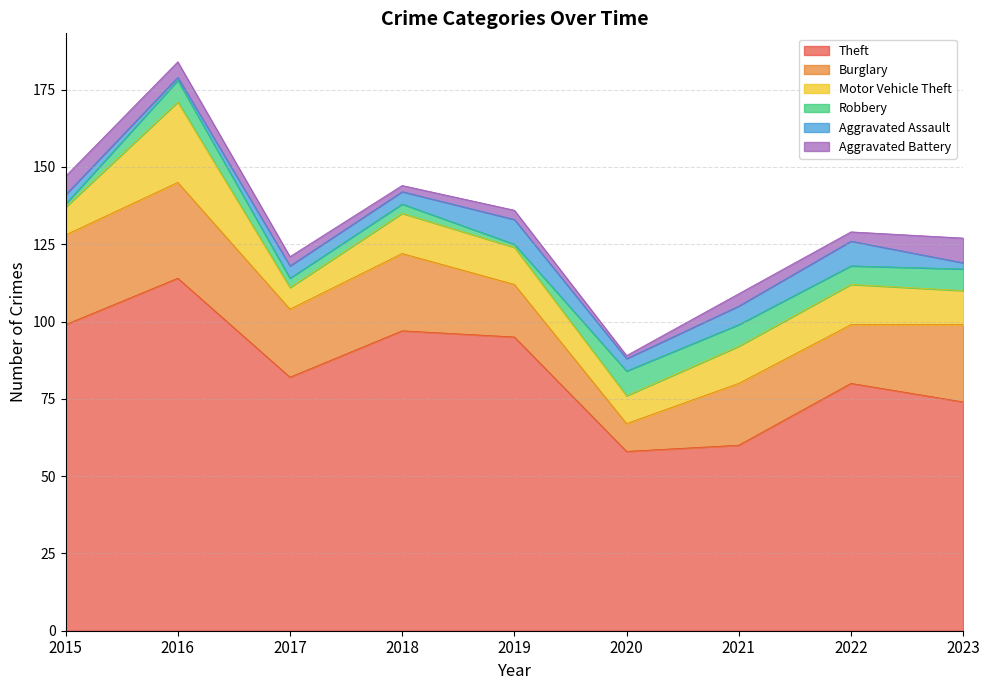

Reading right to left, transcribe all the data shown in this chart.

Theft: 74	80	60	58	95	97	82	114	99
Burglary: 25	19	20	9	17	25	22	31	29
Motor Vehicle Theft: 11	13	12	9	12	13	7	26	9
Robbery: 7	6	7	8	1	3	3	7	1
Aggravated Assault: 2	8	6	4	8	4	4	1	3
Aggravated Battery: 8	3	4	1	3	2	3	5	6